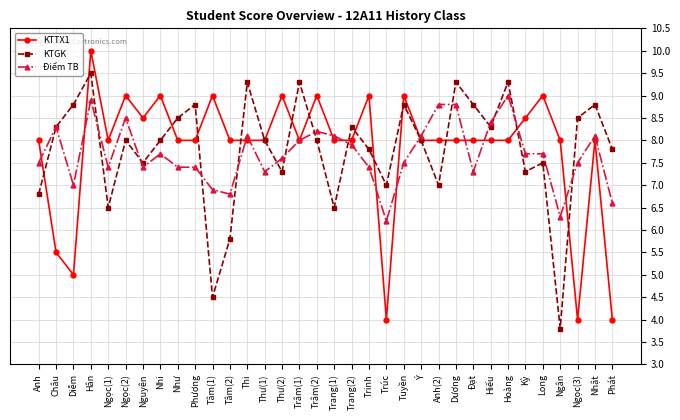

Between which two adjacent categories do KTTX1 and KTGK first intersect?

Anh and Châu